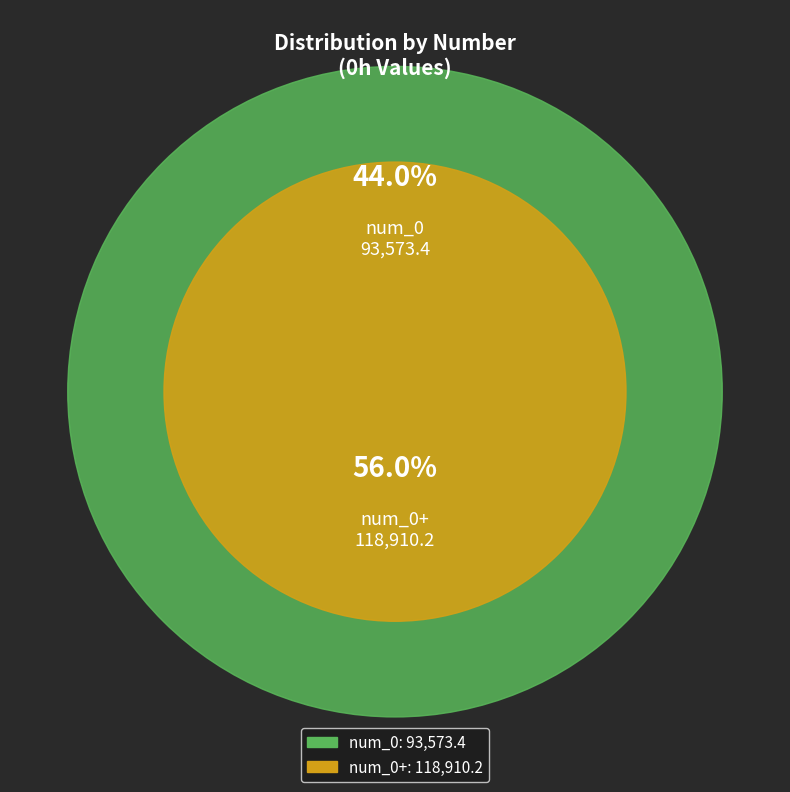

Approximately how many times larger is the value at num_0+ compared to num_0?

1.3